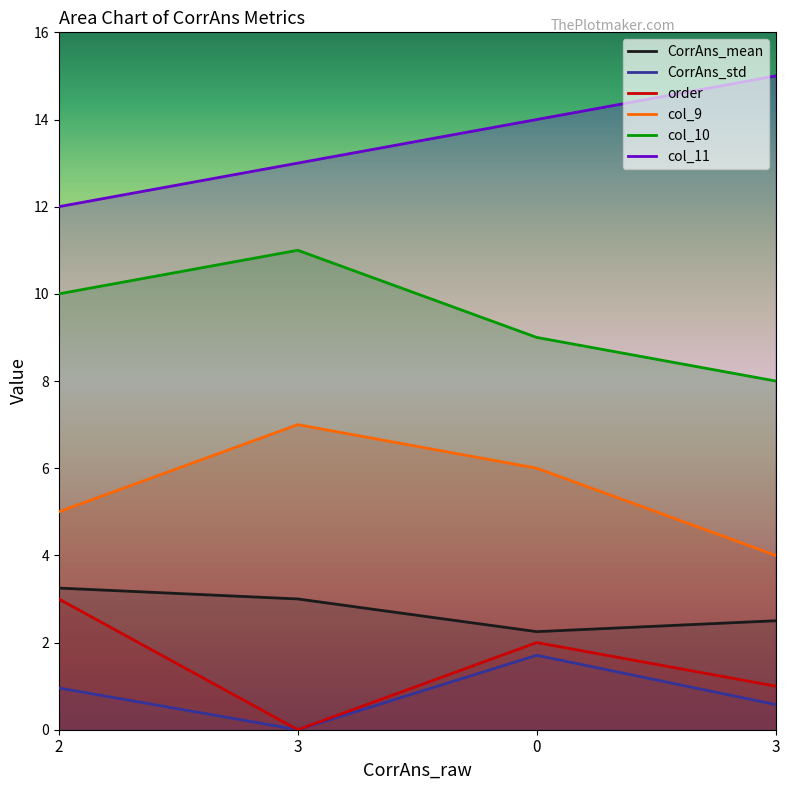

What is the minimum value for col_10?

8.0